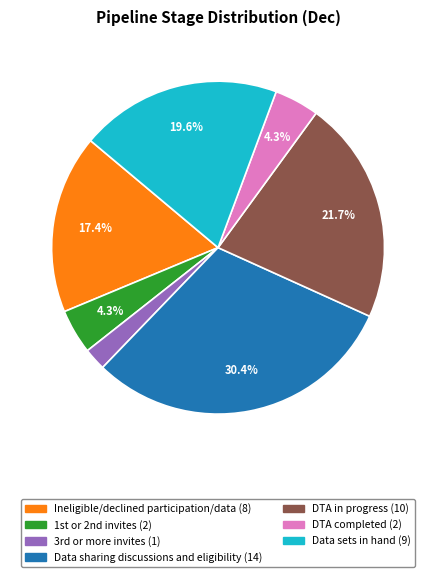

Is there a majority slice in this chart?

No